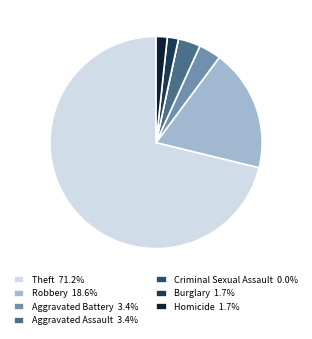

Does Robbery represent more than half of the total?

No